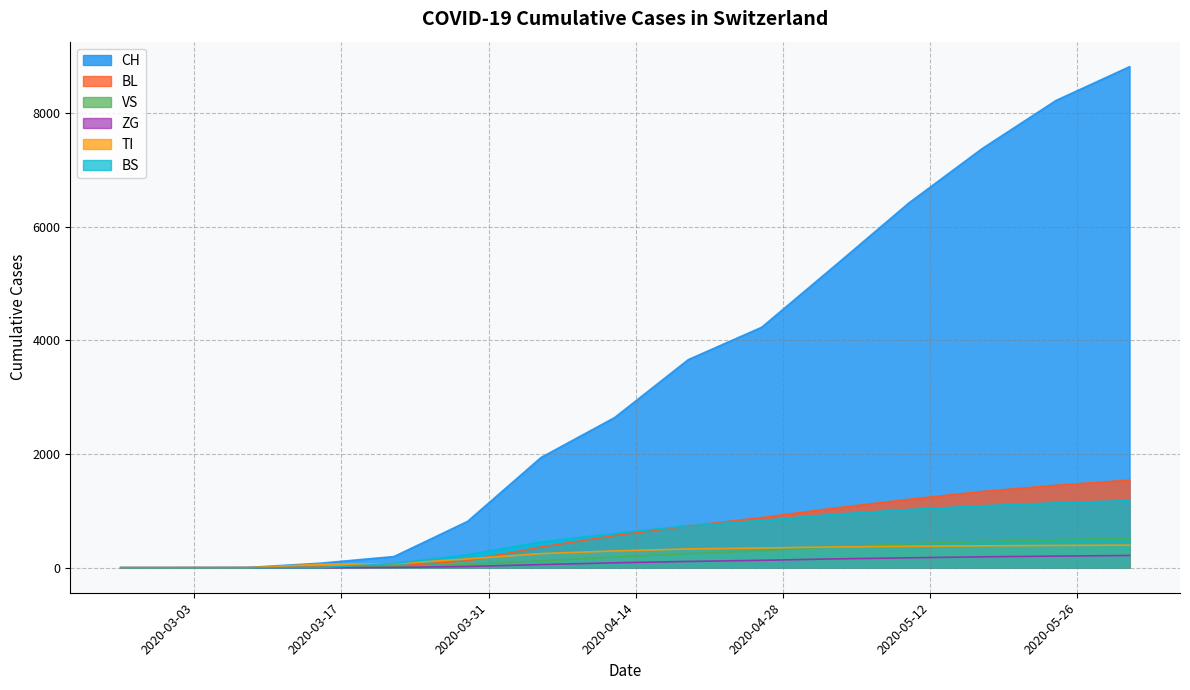

What is the value of the VS point at the 15th from the left?

518